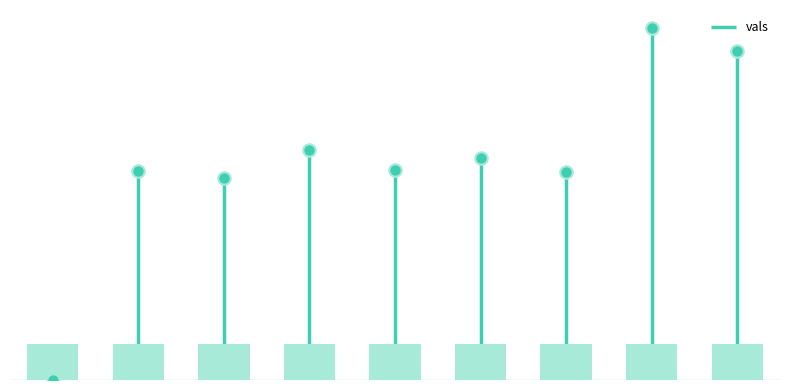

Which has a higher value, V2 or V6?

V6